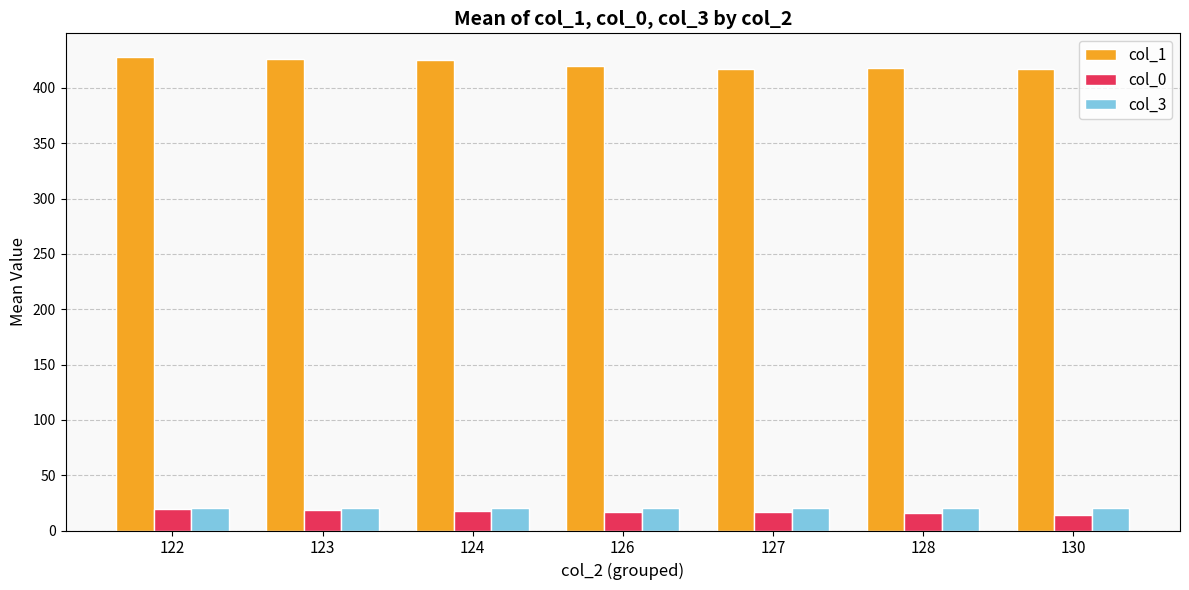

What is the minimum value shown in the chart?

14.0